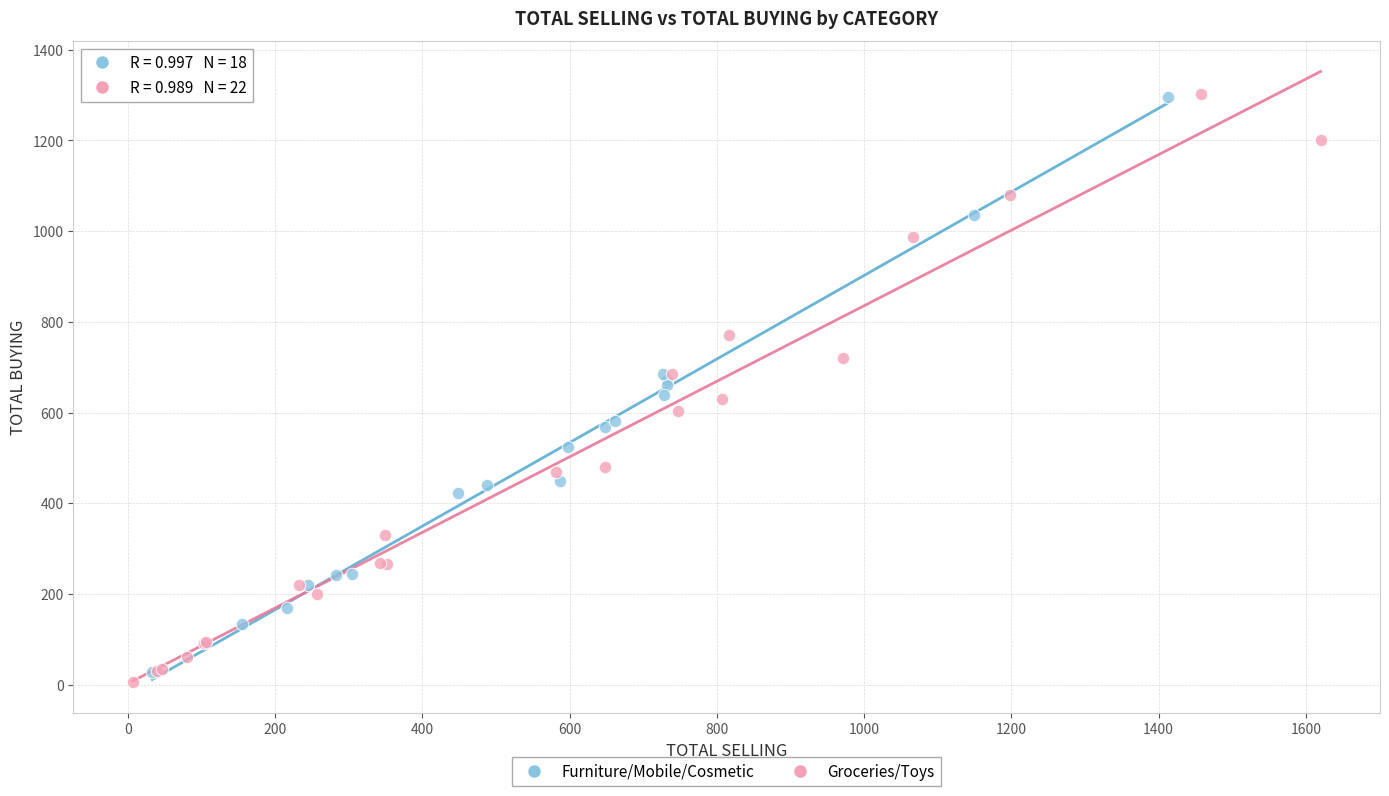

Which series reaches the minimum Y coordinate?

Groceries/Toys